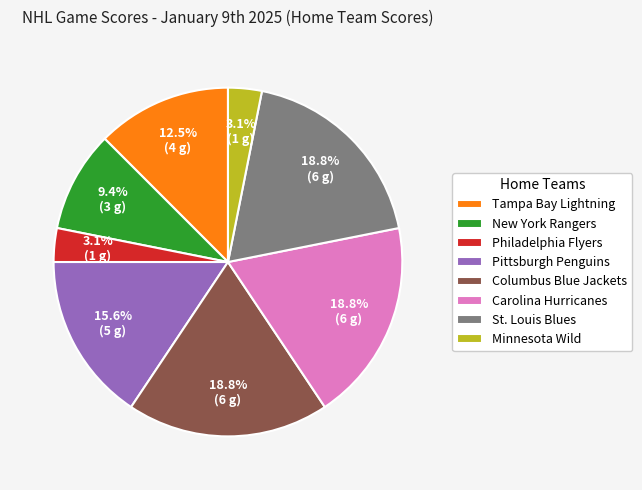

What portion of the pie excludes Minnesota Wild?

96.9%